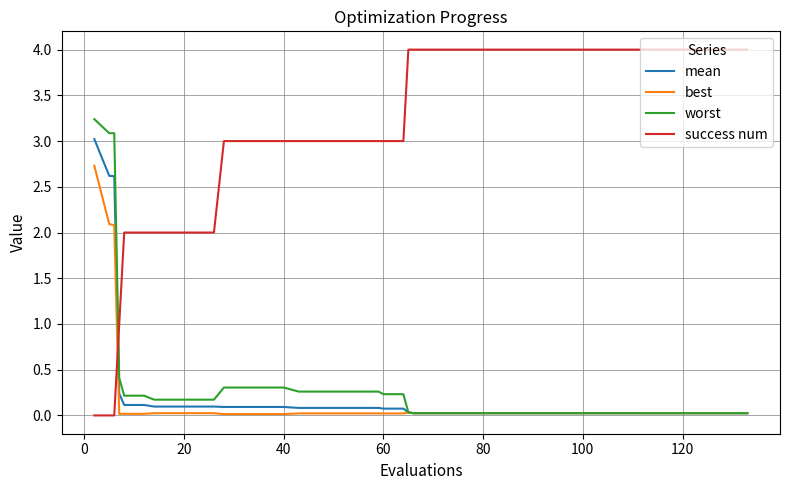

Which series has the largest total across all categories?

success num